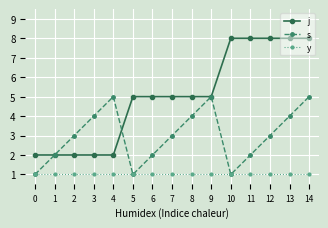

Rank the series by their average value, from highest to lowest.

j, s, y